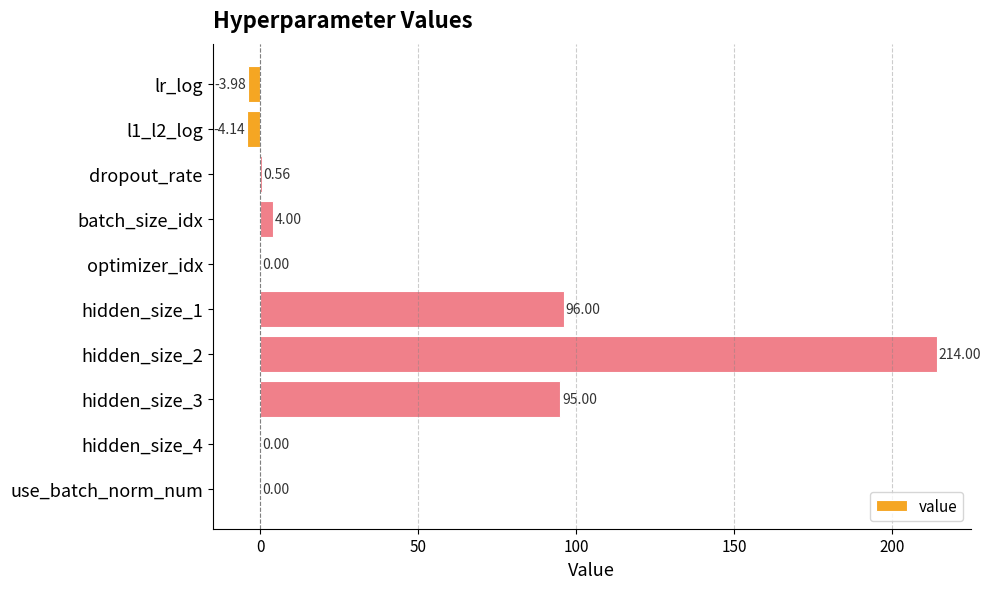

How many distinct data groups are displayed?

1